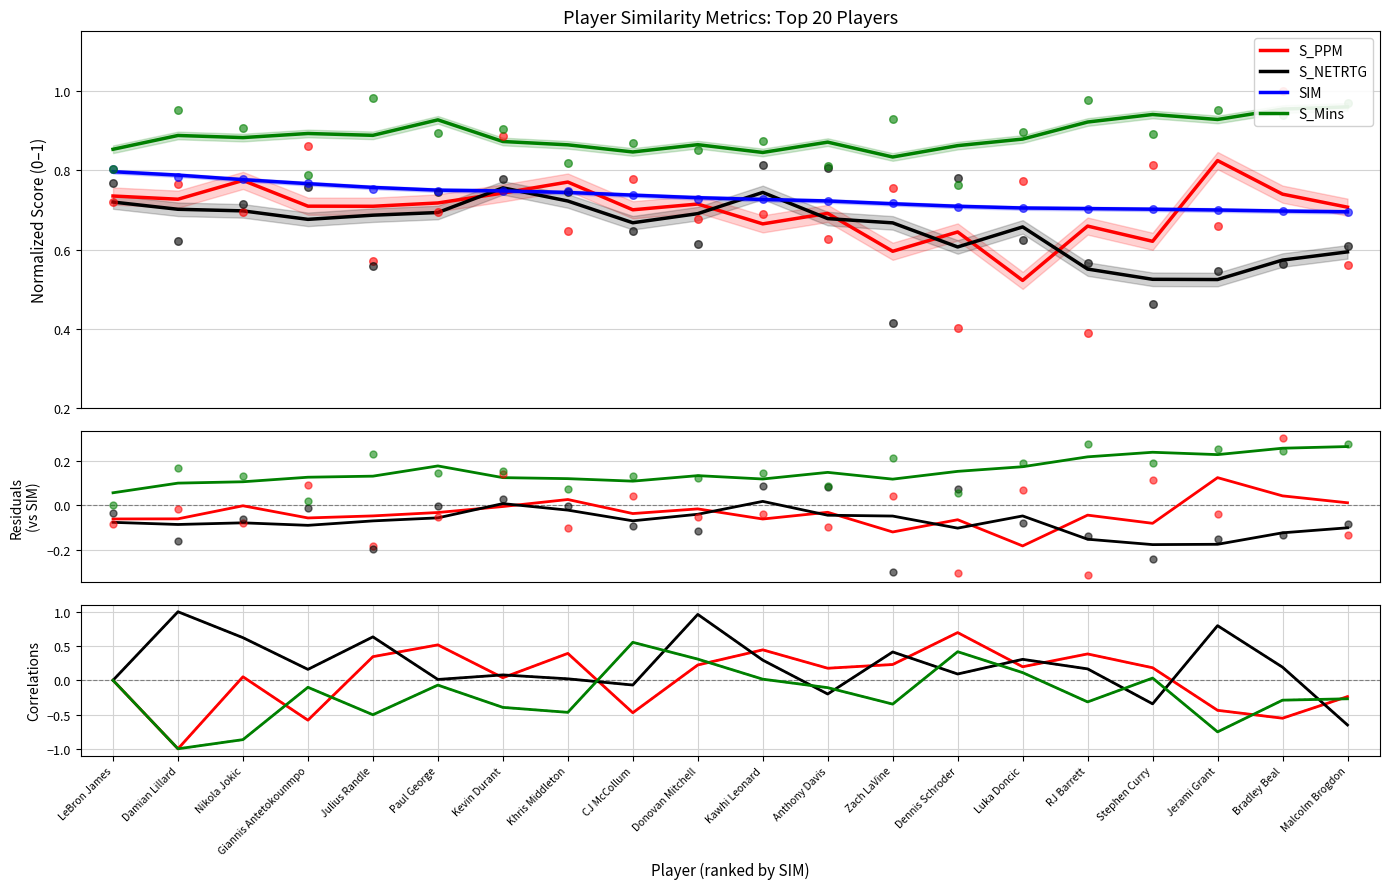

What are all the series names shown in the legend?

S_PPM, S_NETRTG, SIM, S_Mins